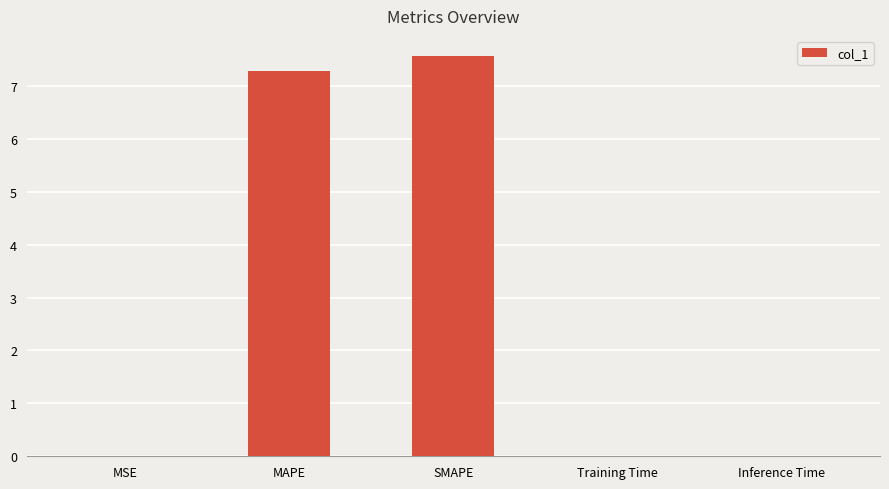

What value does the data have at MAPE?

7.3